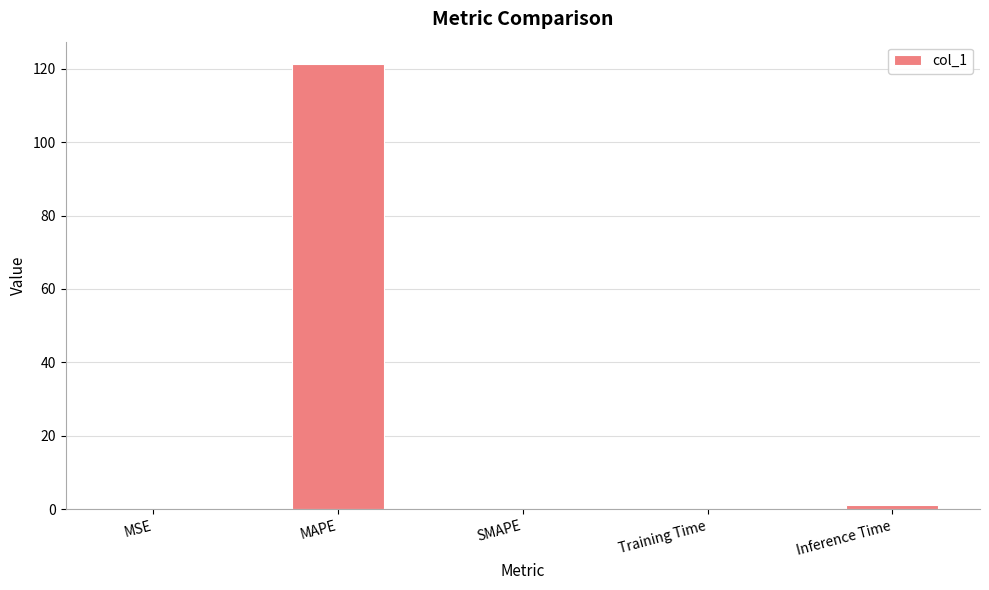

At which category does the chart reach its peak across all series?

MAPE